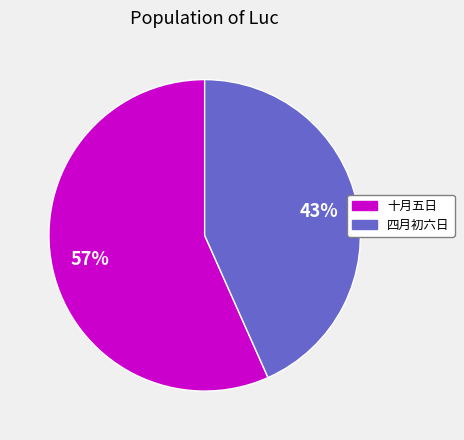

Combined, do 四月初六日 and 十月五日 account for over 50%?

Yes